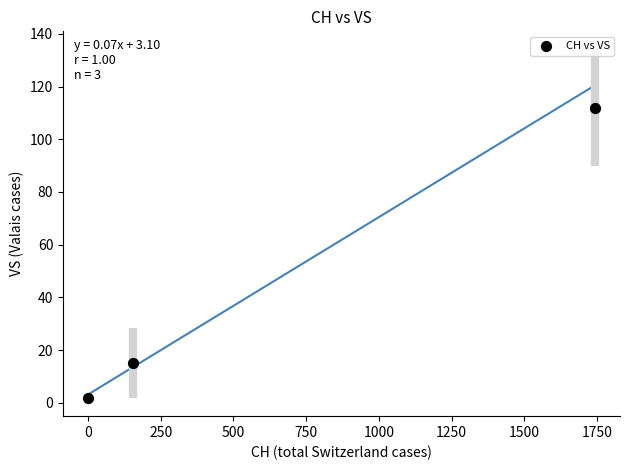

What Y value in the scatter plot is closest to 57?

15